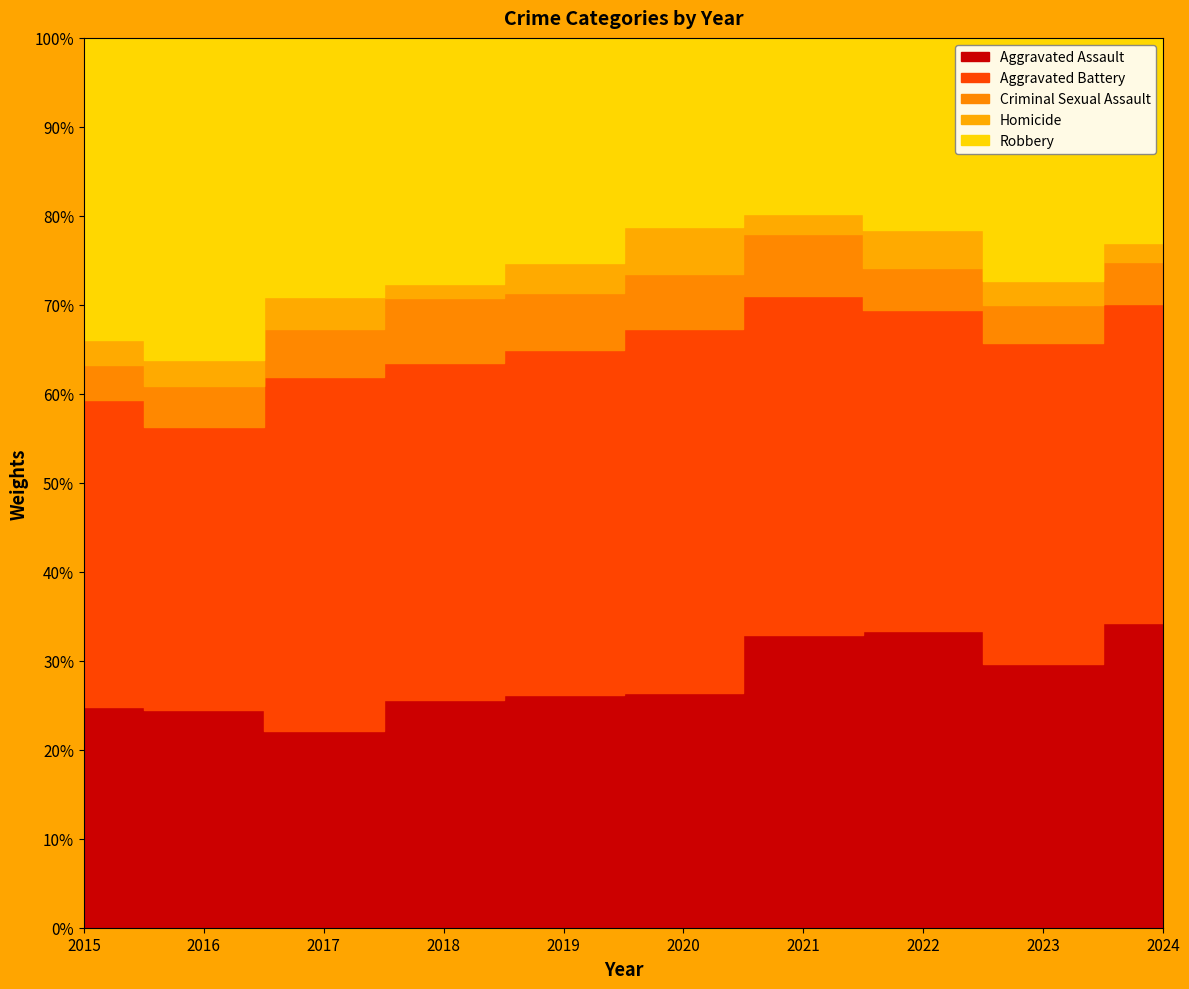

Where is the first local maximum for Homicide?

2017